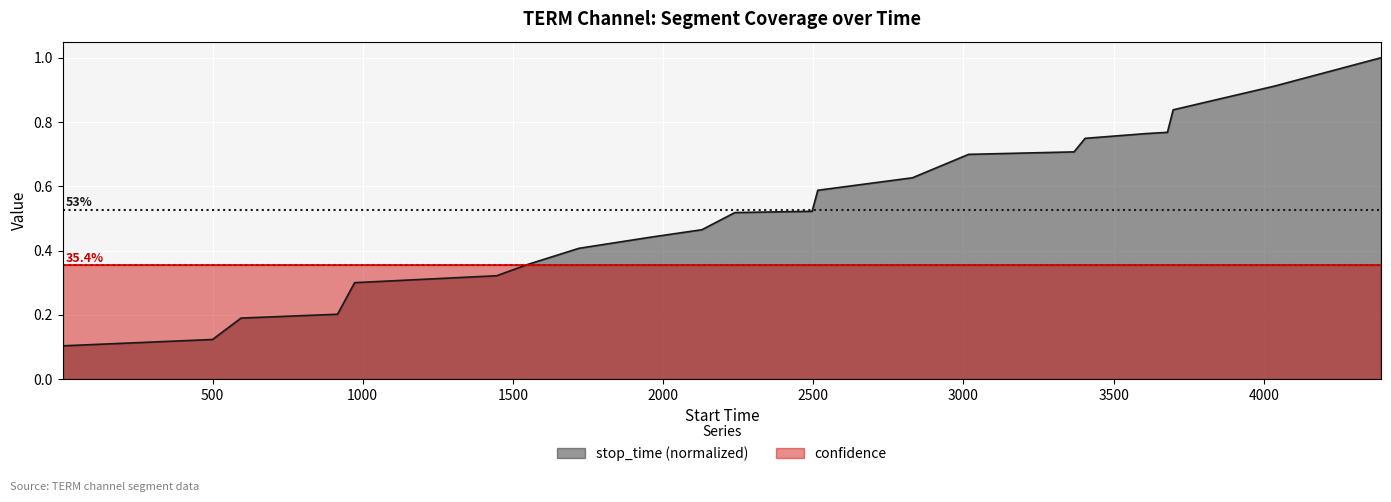

Reading left to right, list all the values displayed in this chart.

stop_time (normalized): 0.1	0.1	0.2	0.2	0.3	0.3	0.4	0.4	0.4	0.5	0.5	0.5	0.6	0.6	0.7	0.7	0.7	0.8	0.8	0.8	0.9	1.0
confidence: 0.4	0.4	0.4	0.4	0.4	0.4	0.4	0.4	0.4	0.4	0.4	0.4	0.4	0.4	0.4	0.4	0.4	0.4	0.4	0.4	0.4	0.4